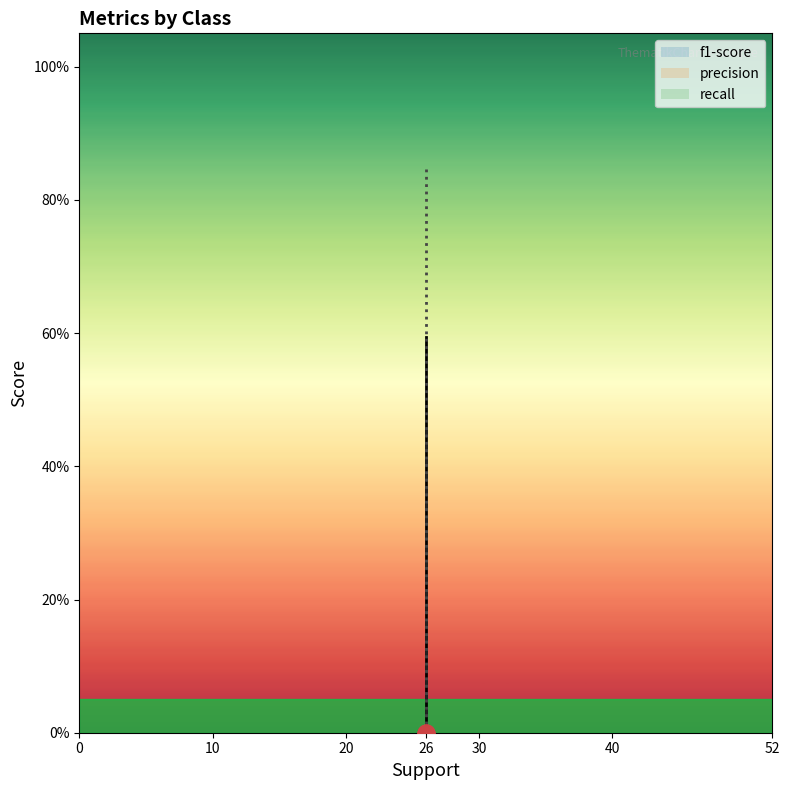

List the series in order of their peak value, lowest first.

precision, f1-score, recall